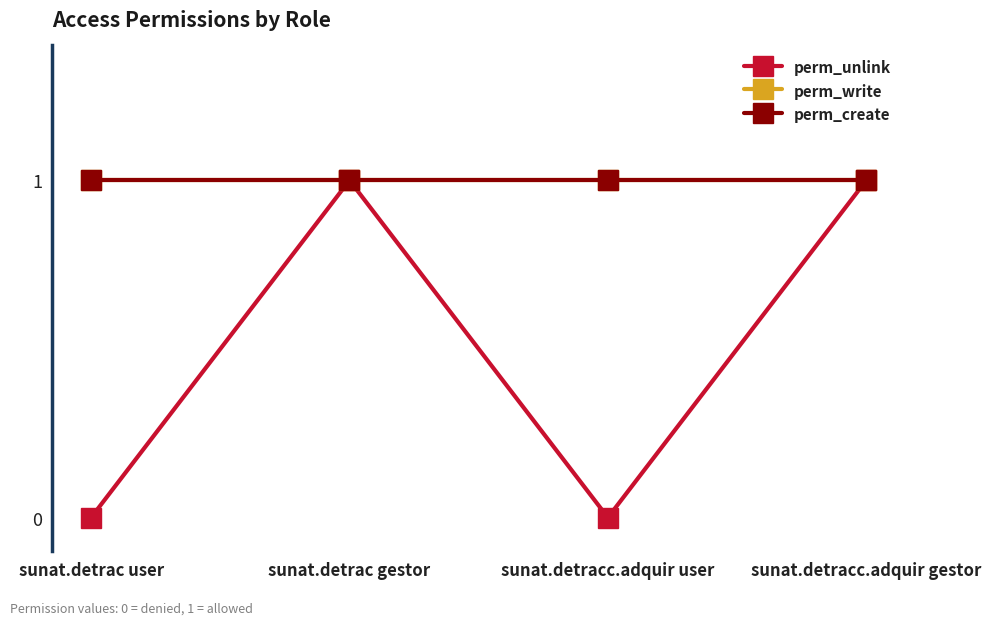

Is this an area chart (filled region under the line)?

No